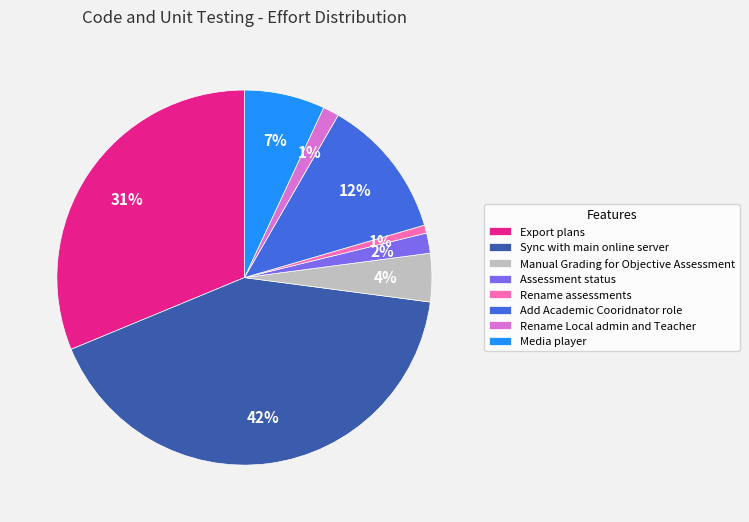

How many slices are in this pie chart?

8